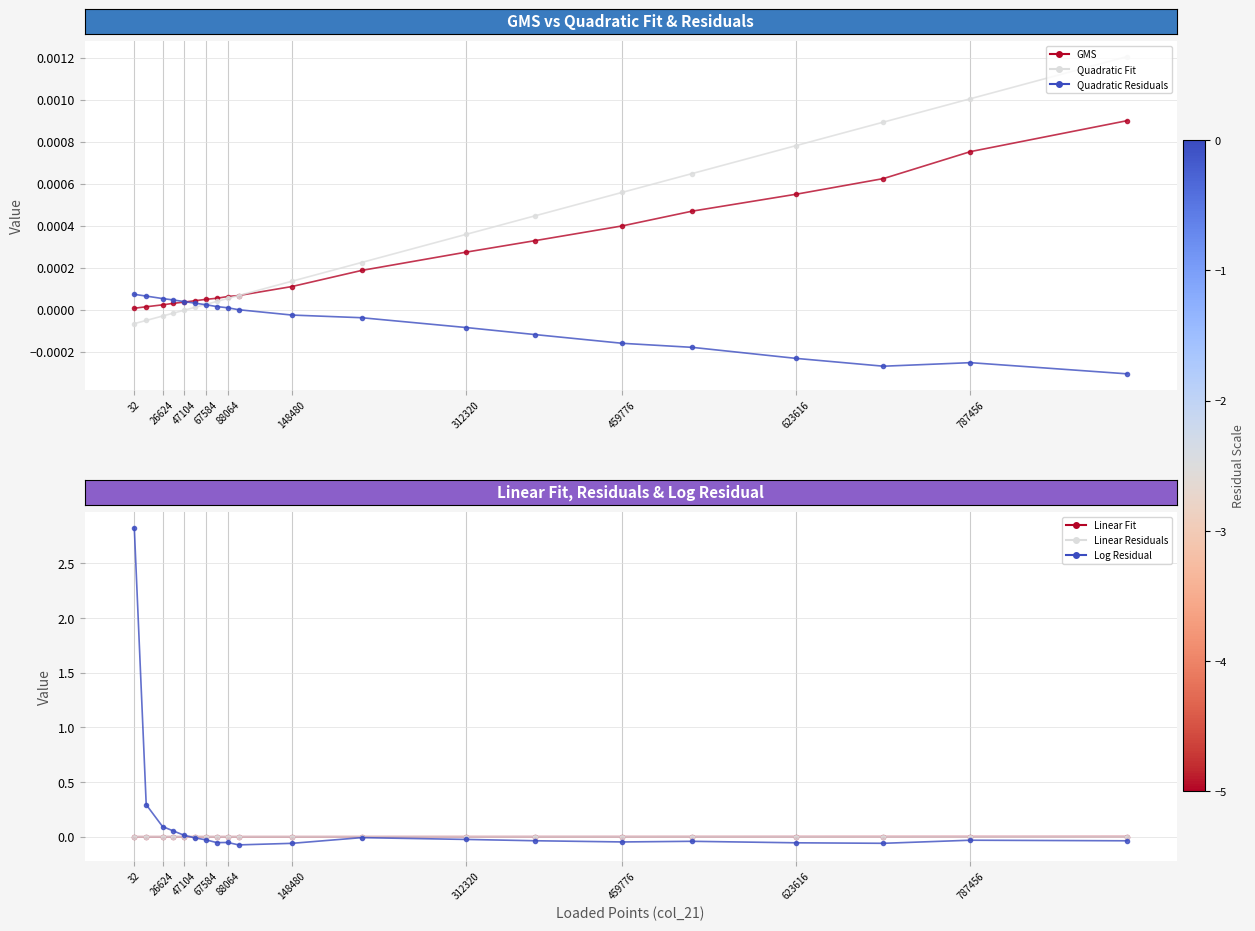

What position from the left is 32?

1